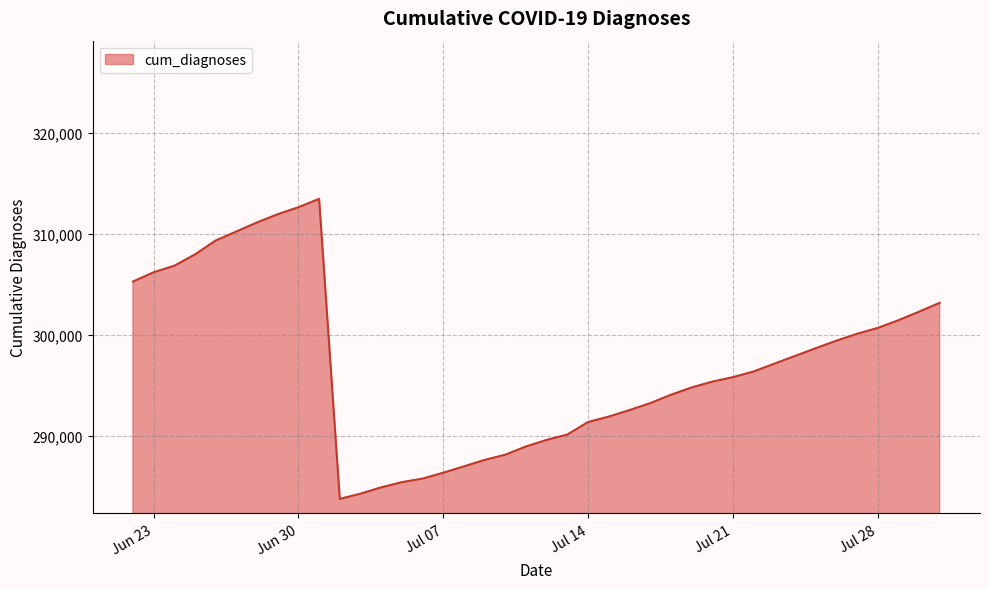

What is the difference between the maximum and minimum values?

29726